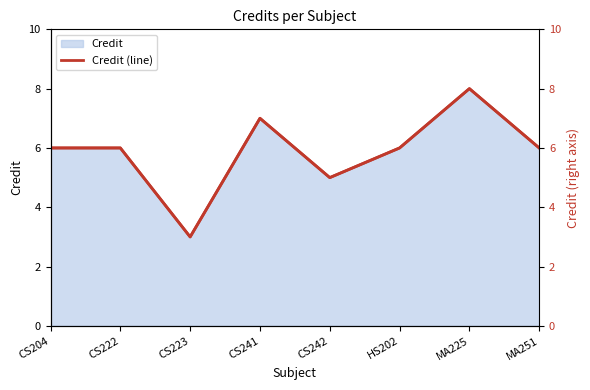

Reading left to right, extract all data points from this chart.

Credit (line): CS204=6	CS222=6	CS223=3	CS241=7	CS242=5	HS202=6	MA225=8	MA251=6
Credit (right): CS204=6	CS222=6	CS223=3	CS241=7	CS242=5	HS202=6	MA225=8	MA251=6